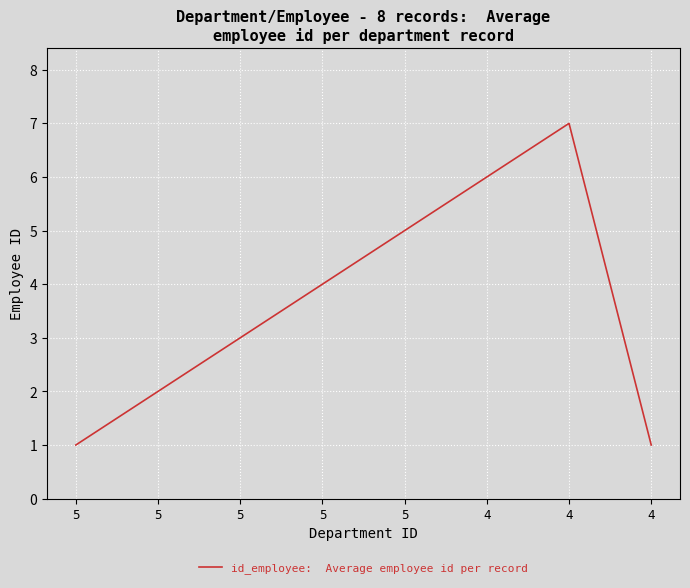

True or false: there are more than 2 points higher than both neighbors.

False